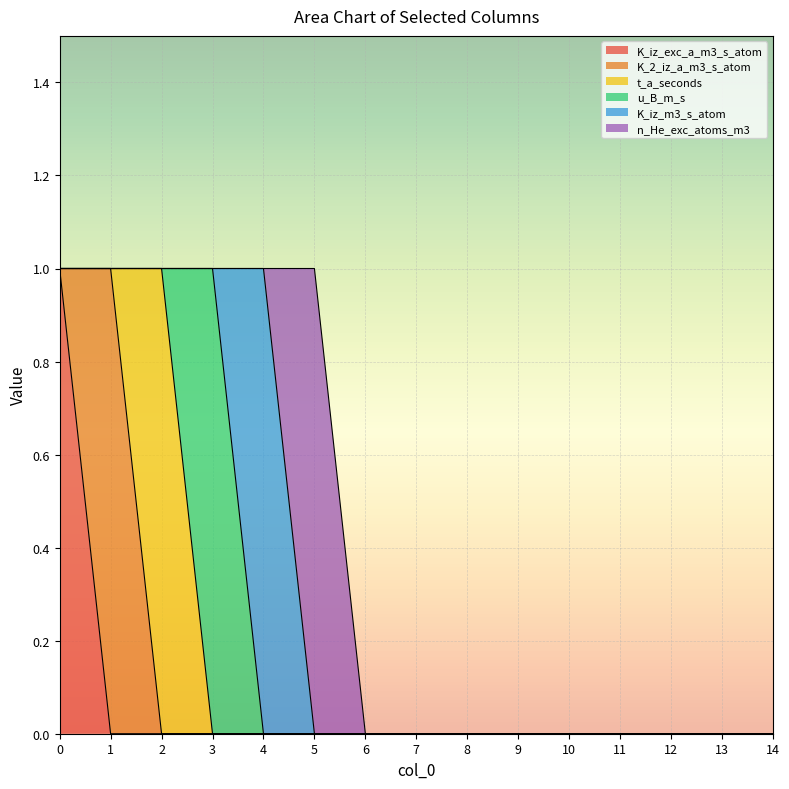

The K_iz_exc_a_m3_s_atom series shows 0 at 13. True or false?

True